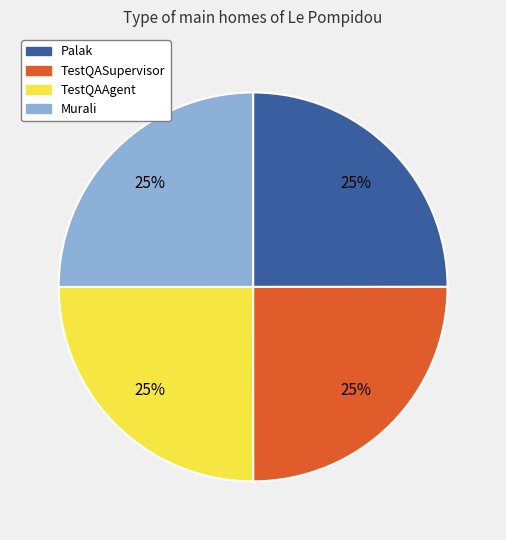

Is TestQASupervisor the majority of the pie?

No